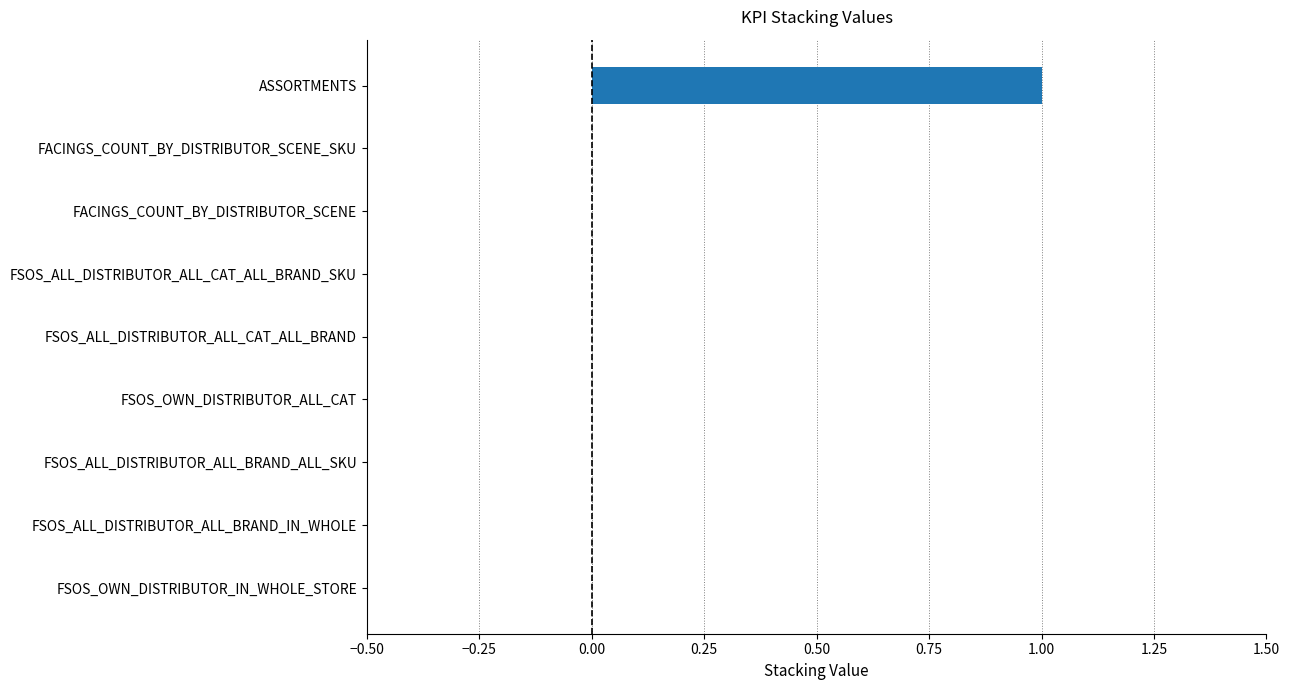

Are the bars horizontal?

Yes